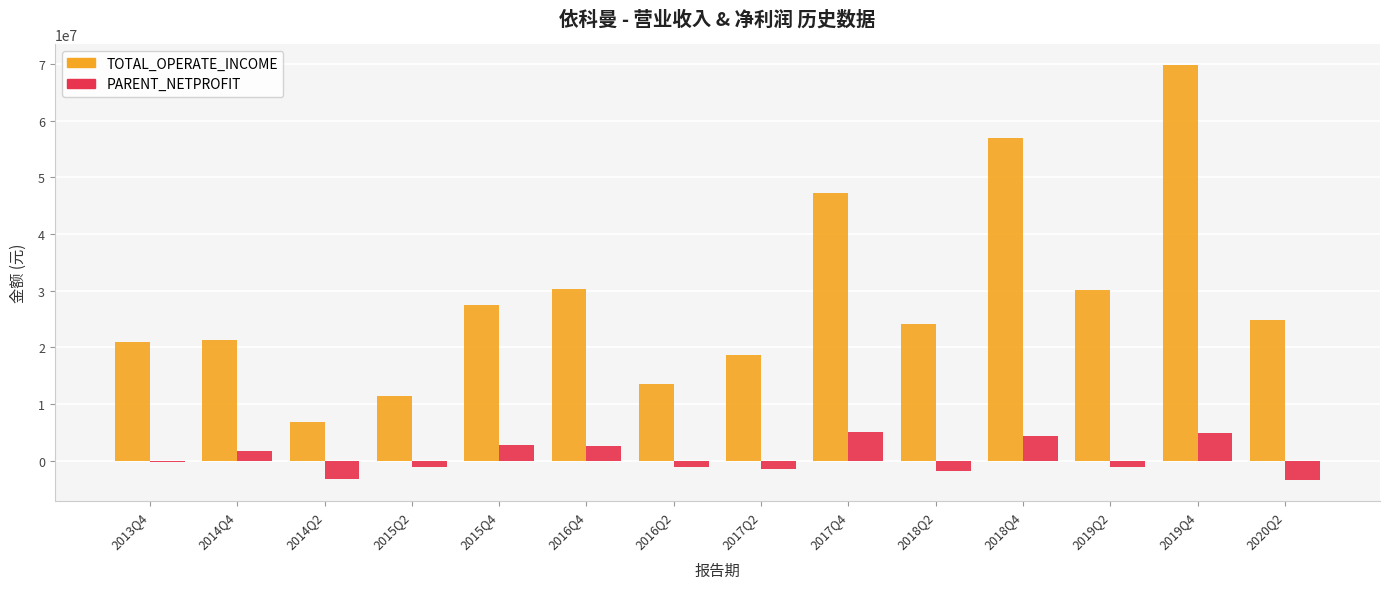

Between 2015Q4 and 2019Q4, which series saw the biggest shift?

TOTAL_OPERATE_INCOME